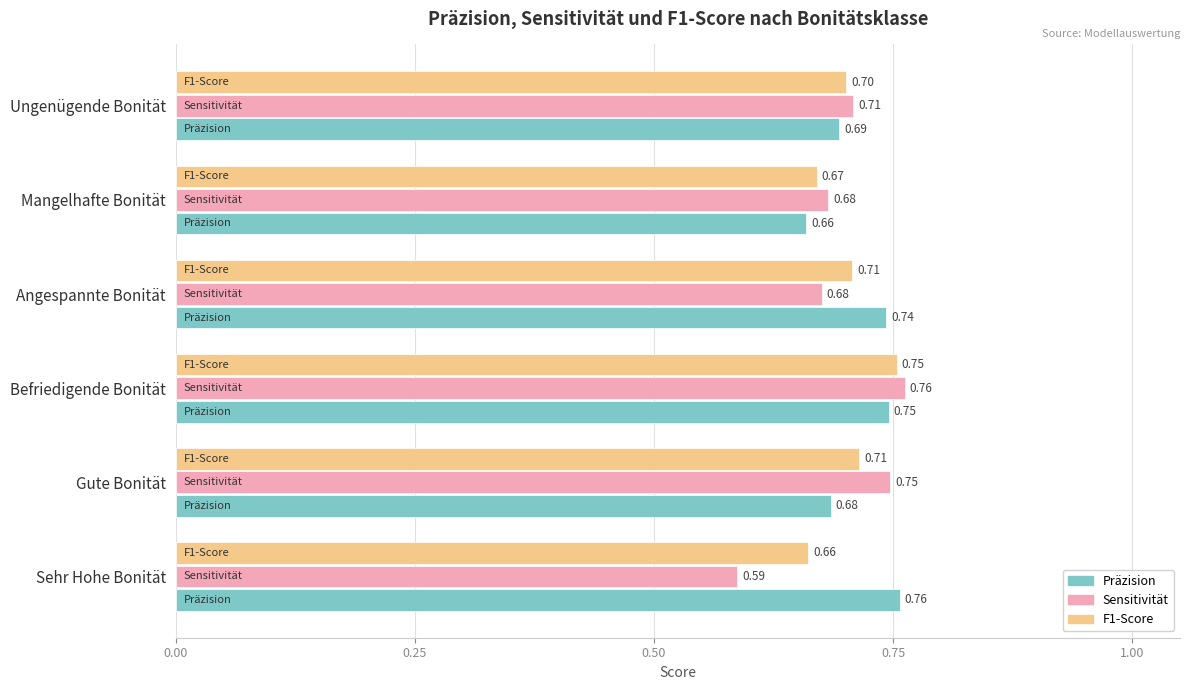

Rank the series at Ungenügende Bonität from highest to lowest value.

Sensitivität, F1-Score, Präzision